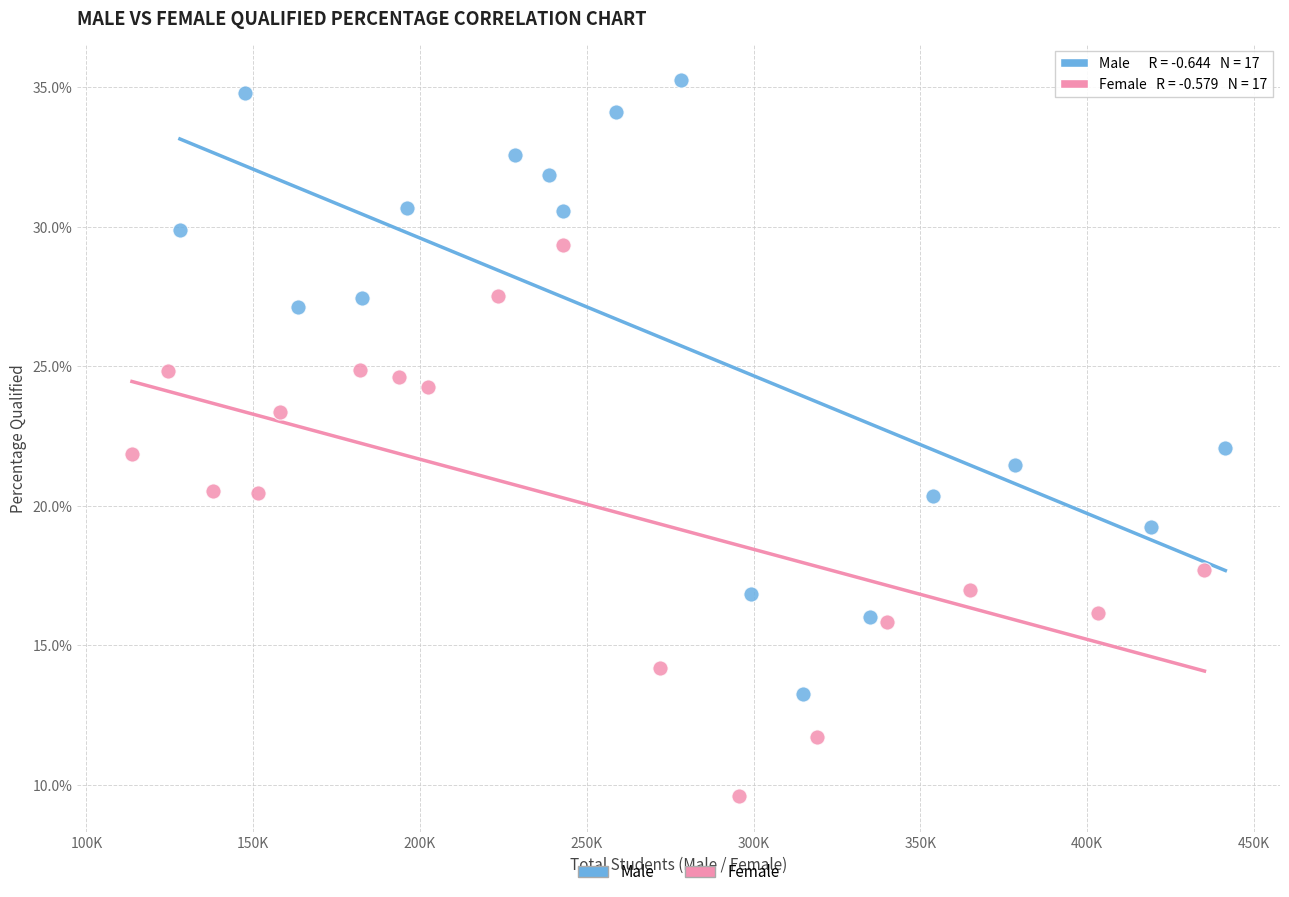

Which series contains the highest Y value?

Male